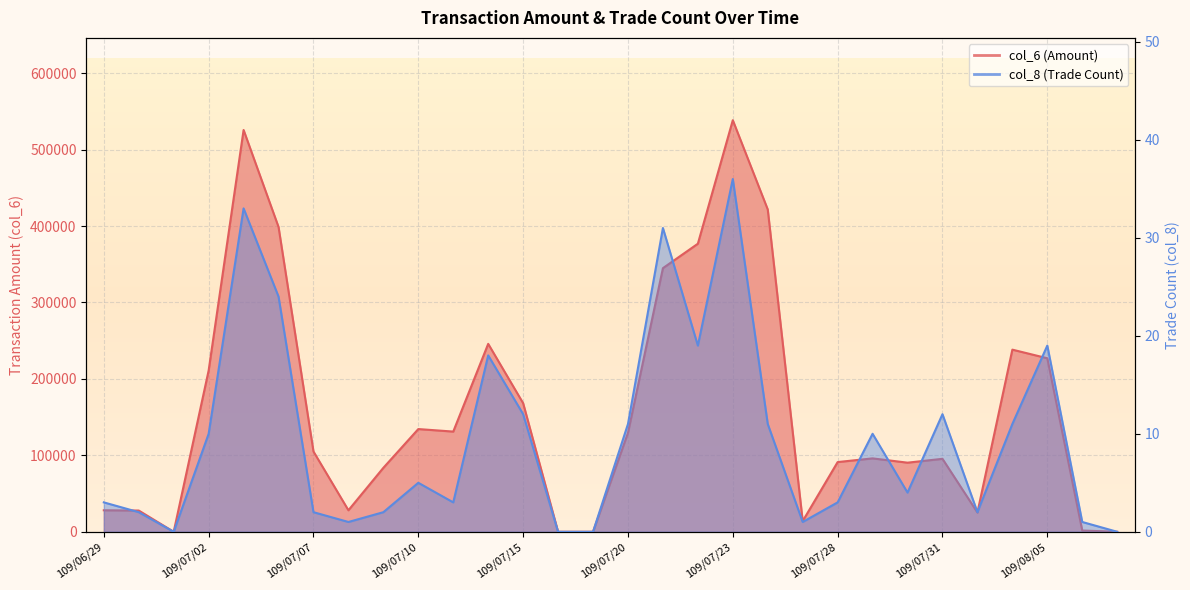

Is the value of col_6 at 109/07/16 greater than the value of col_8 at 109/08/07?

No